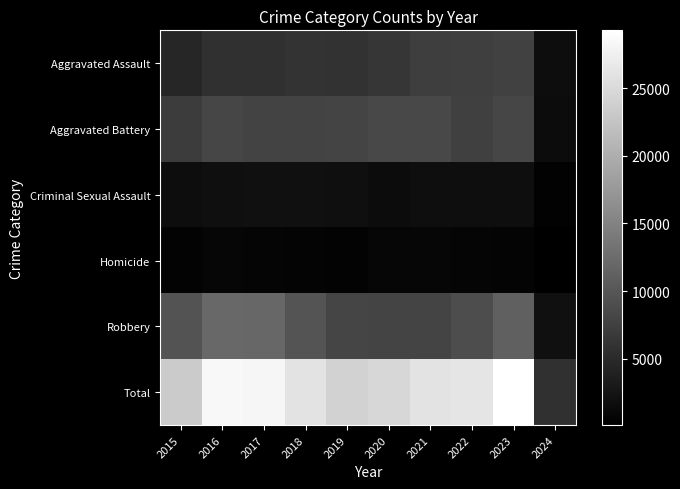

Reading left to right, extract all data points from this chart.

Aggravated Assault: 2015=4480	2016=5712	2017=5793	2018=6001	2019=5841	2020=6264	2021=7242	2022=7280	2023=7706	2024=1643
Aggravated Battery: 2015=7019	2016=8086	2017=7845	2018=7735	2019=7858	2020=8319	2021=8347	2022=7488	2023=8078	2024=1558
Criminal Sexual Assault: 2015=1693	2016=1847	2017=1968	2018=2027	2019=1907	2020=1480	2021=1721	2022=1786	2023=1795	2024=340
Homicide: 2015=496	2016=786	2017=672	2018=588	2019=499	2020=787	2021=804	2022=723	2023=625	2024=98
Robbery: 2015=9638	2016=11960	2017=11880	2018=9681	2019=7995	2020=7855	2021=7918	2022=8963	2023=11060	2024=2033
Total: 2015=23326	2016=28391	2017=28158	2018=26032	2019=24100	2020=24705	2021=26032	2022=26240	2023=29264	2024=5672